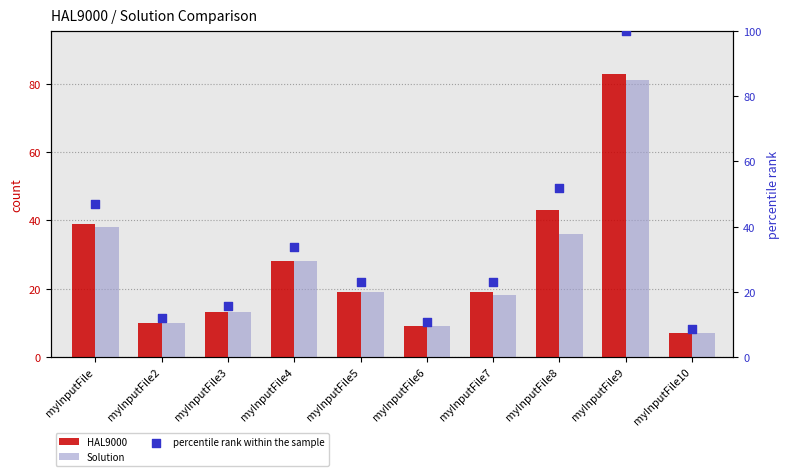

Is the value of percentile rank within the sample at myInputFile5 greater than the value of Solution at myInputFile4?

No